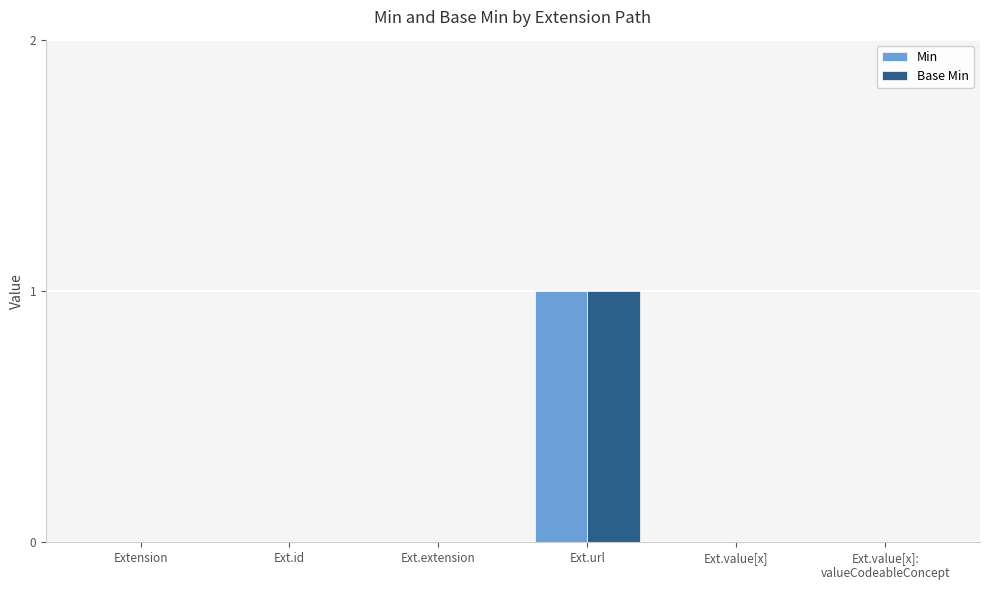

Is it true that Base Min equals 0 at Extension?

True